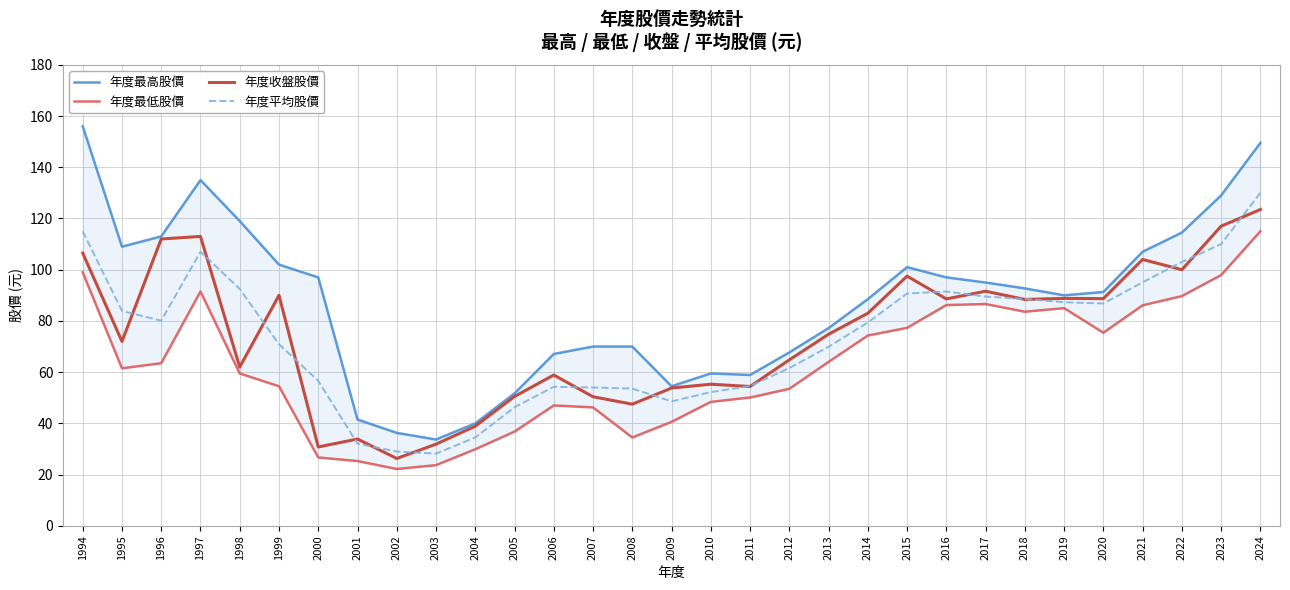

Which series has the largest range (max minus min)?

年度最高股價